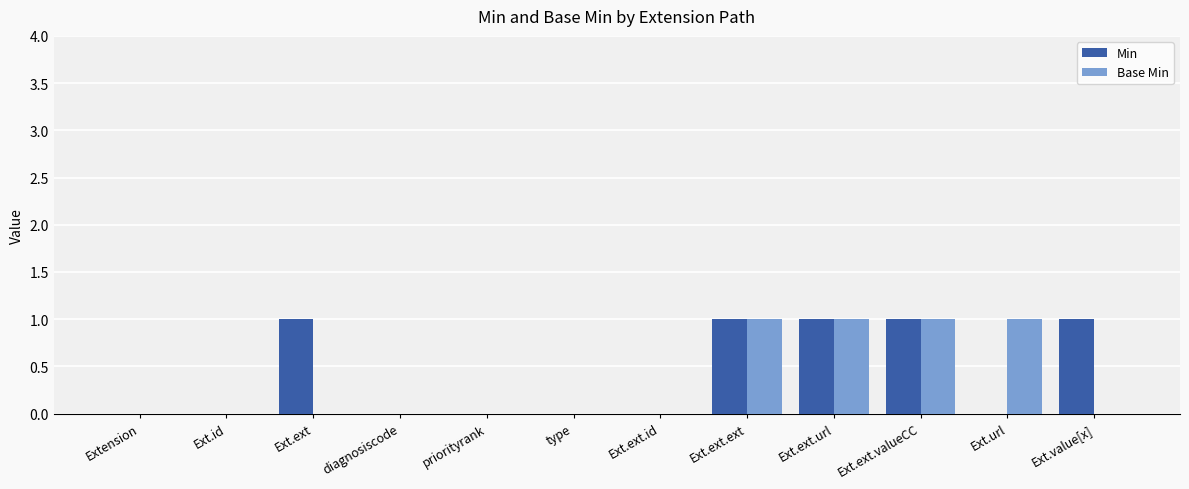

How many series are shown in this chart?

2